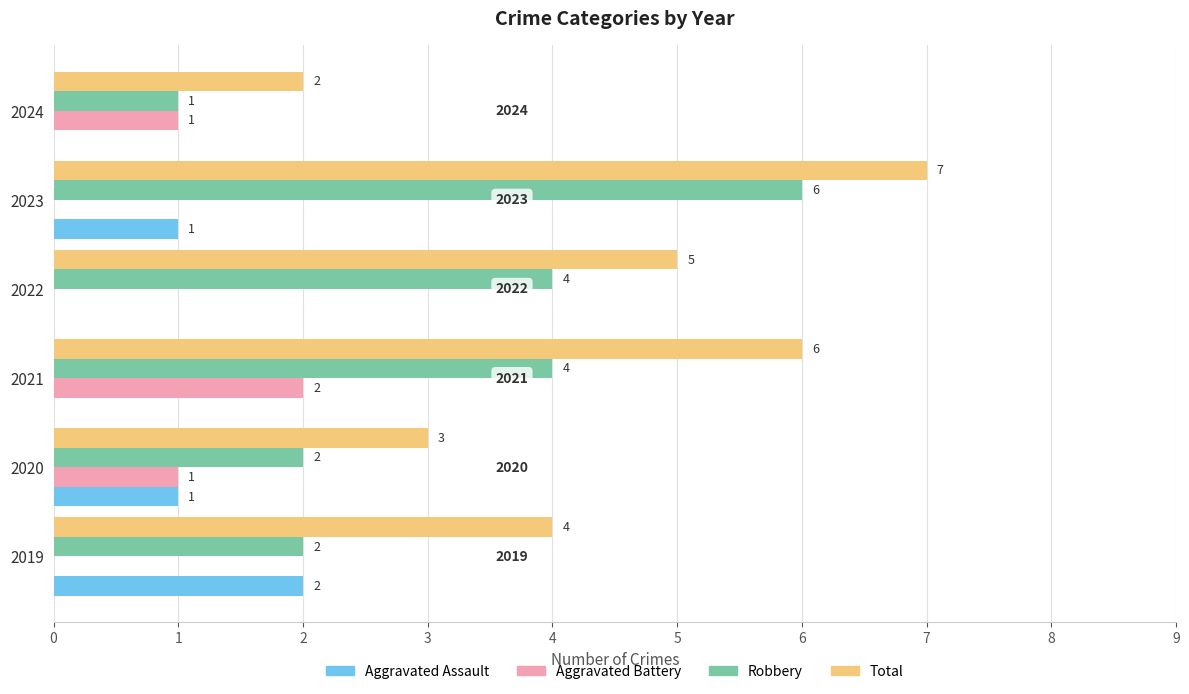

What are all the series names shown in the legend?

Aggravated Assault, Aggravated Battery, Robbery, Total